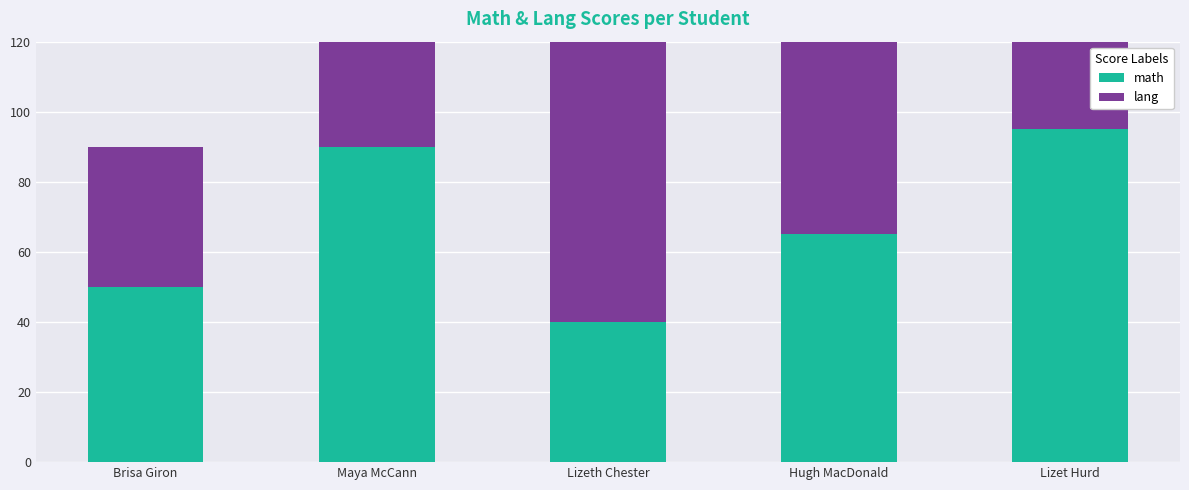

True or false: math has a value of 37 at Lizet Hurd.

False